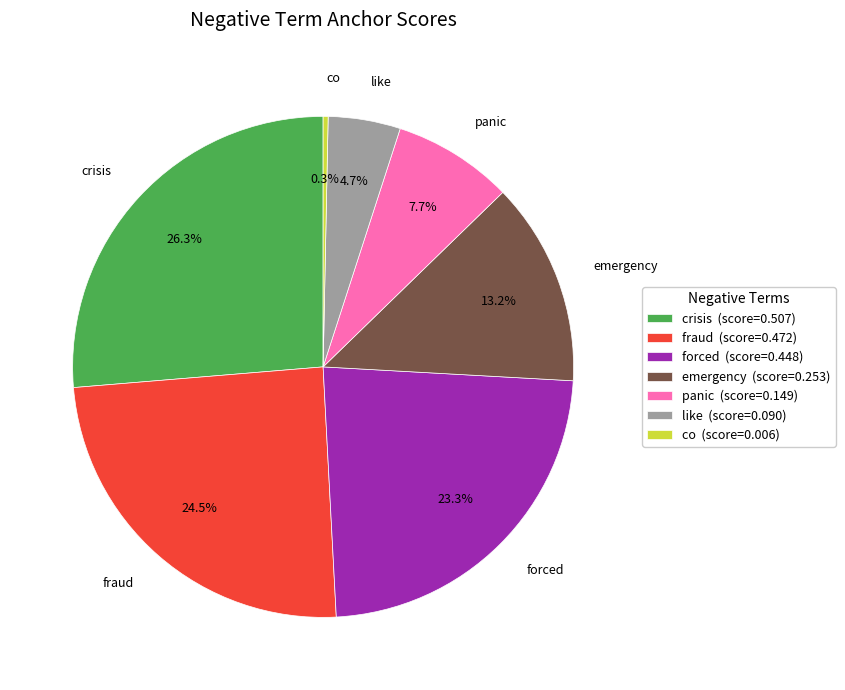

Is it true that crisis is 26% of the pie?

True